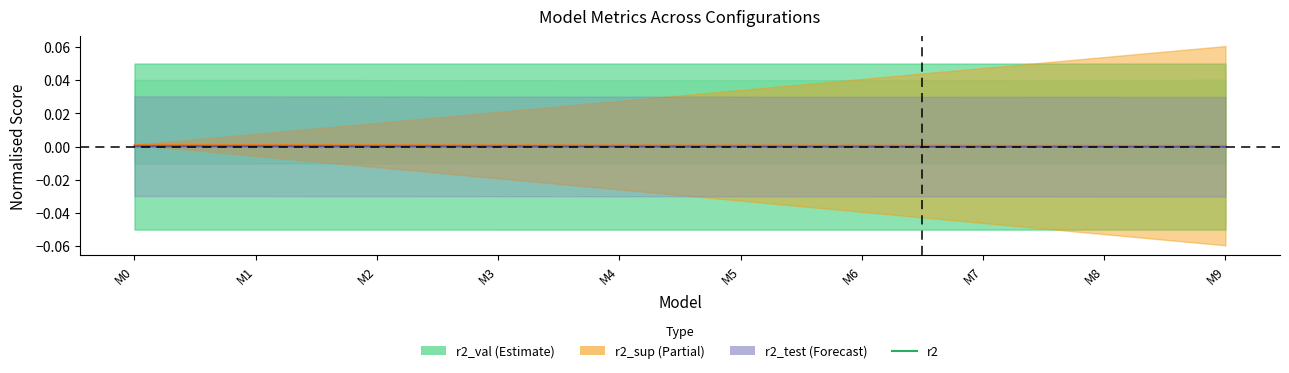

List the labels in order of value, smallest first.

M9, M8, M7, M6, M5, M4, M3, M2, M1, M0